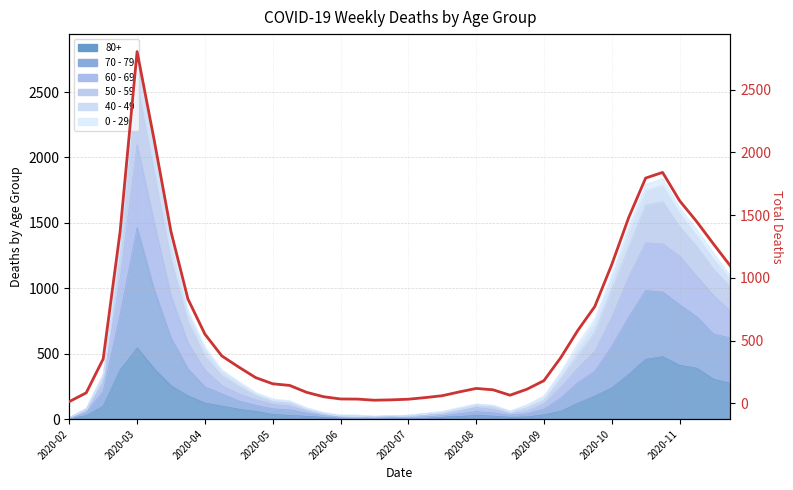

What is the change in value from 2020-07 to 22?

-2044